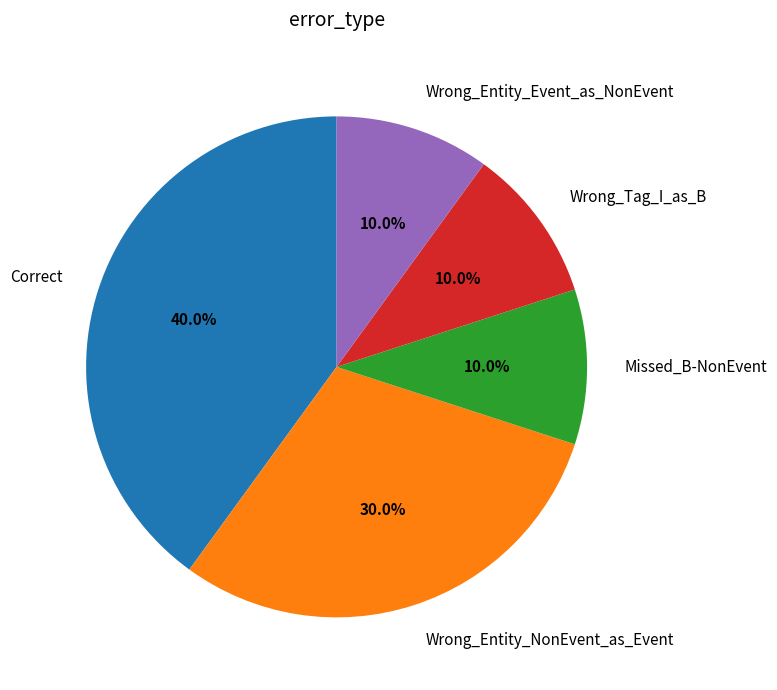

Which slice is the largest?

Correct